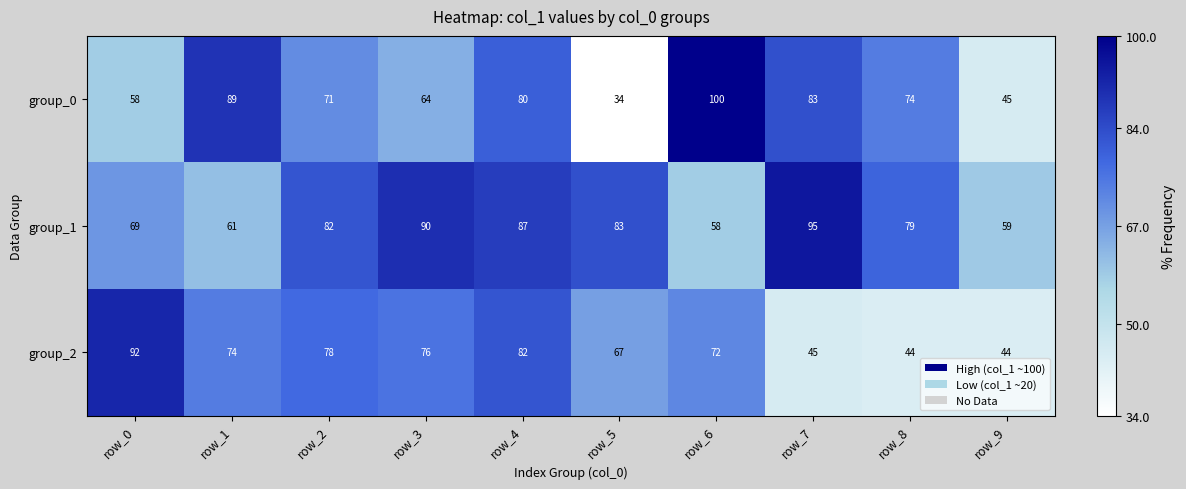

At row_2, list the series in order from largest to smallest.

group_1, group_2, group_0